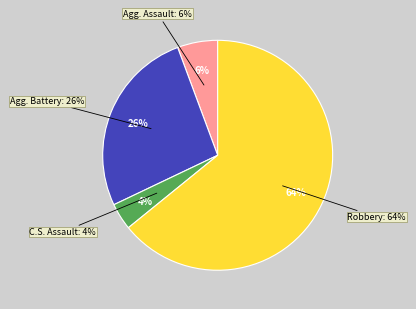

Which has a higher value, Aggravated Battery or Robbery?

Robbery